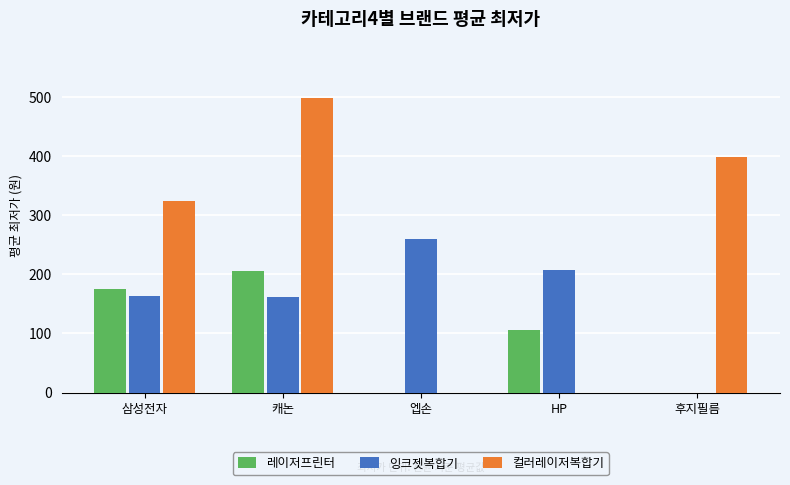

At which label is 컬러레이저복합기 closest to 249?

삼성전자